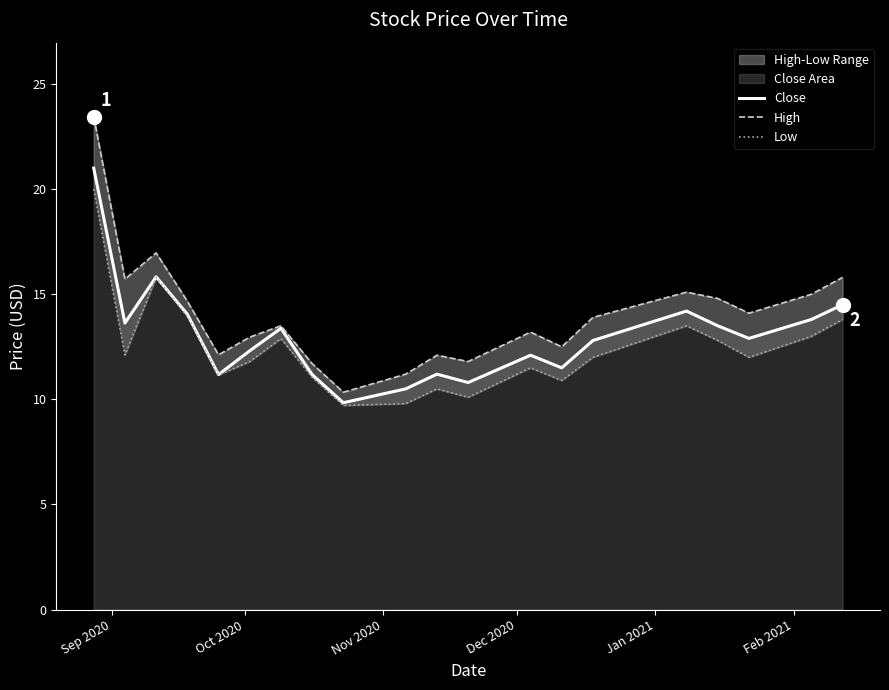

What is the maximum value for Close?

21.0